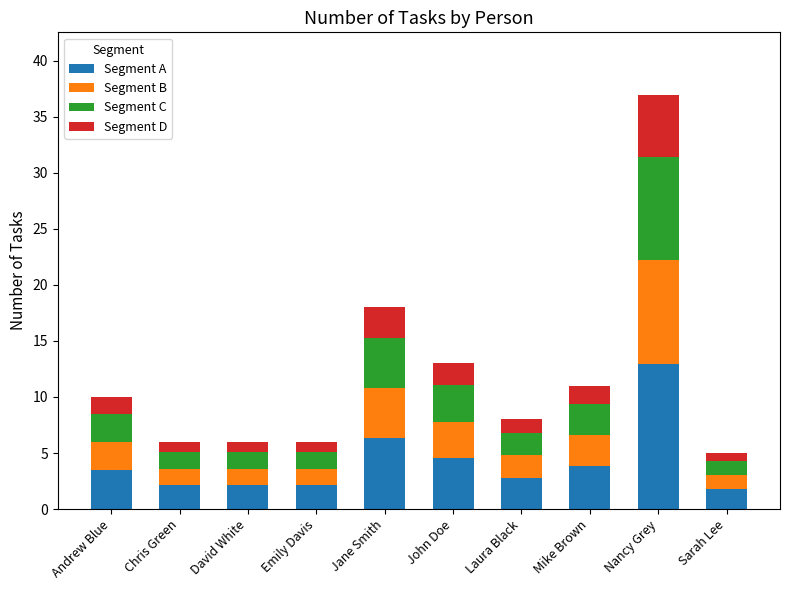

Where is Segment A nearest to the value 7?

Jane Smith